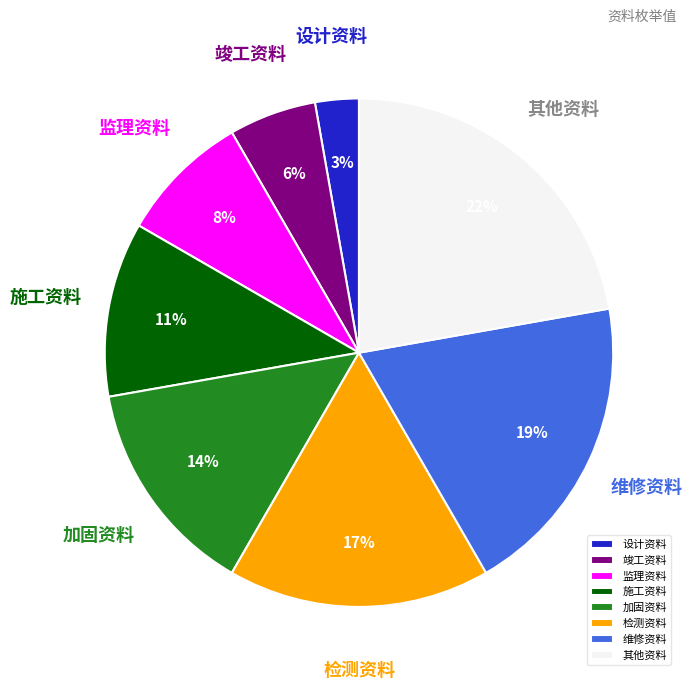

What percentage is the 加固资料 slice, to the nearest percent?

14%